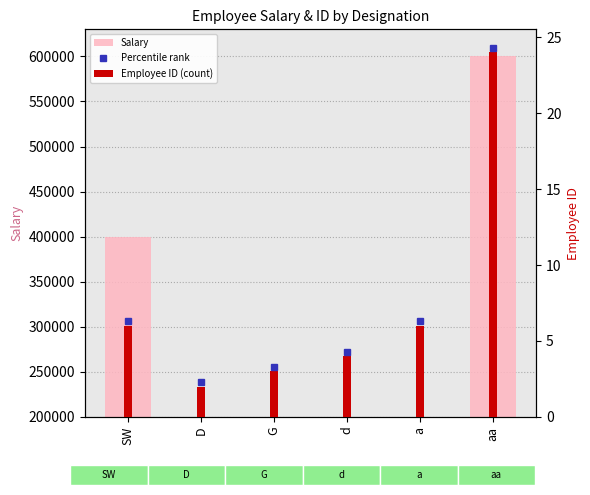

Reading left to right, list all the values displayed in this chart.

Salary: SW=400006	D=200002	G=200003	d=200004	a=200006	aa=600021
Employee ID (count): SW=6	D=2	G=3	d=4	a=6	aa=24